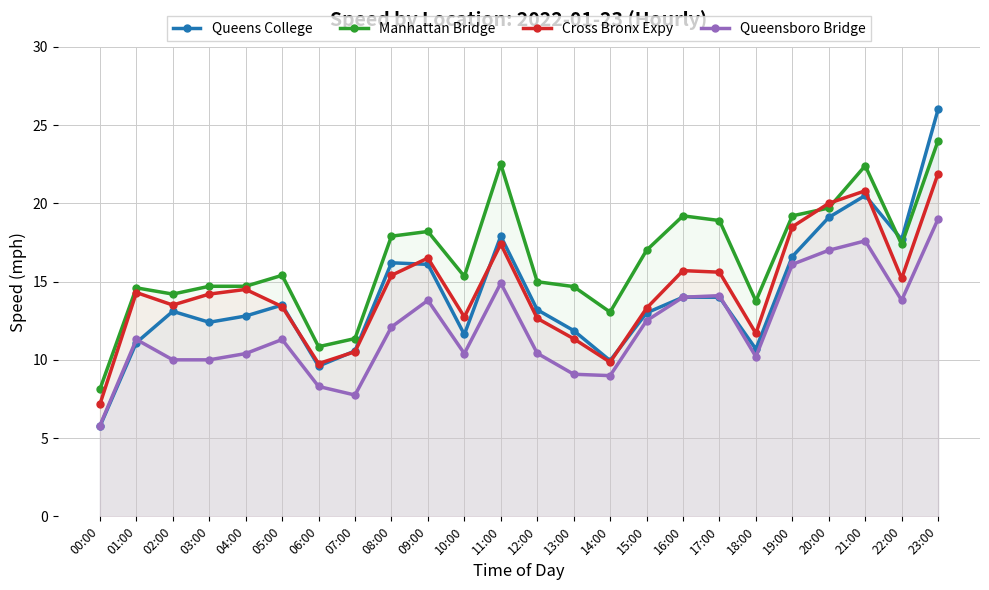

Reading right to left, list all the values displayed in this chart.

Queens College: 26.0	17.7	20.5	19.1	16.6	10.7	14.0	14.0	13.0	9.9	11.9	13.2	17.9	11.6	16.1	16.2	10.6	9.6	13.5	12.8	12.4	13.1	11.1	5.8
Manhattan Bridge: 24.0	17.4	22.4	19.7	19.2	13.8	18.9	19.2	17.0	13.1	14.7	15.0	22.5	15.3	18.2	17.9	11.4	10.8	15.4	14.7	14.7	14.2	14.6	8.1
Cross Bronx Expy: 21.9	15.2	20.8	20.0	18.5	11.7	15.6	15.7	13.3	9.8	11.3	12.7	17.4	12.7	16.5	15.4	10.5	9.8	13.4	14.5	14.2	13.5	14.3	7.2
Queensboro Bridge: 19.0	13.8	17.6	17.0	16.1	10.2	14.1	14.0	12.5	9.0	9.1	10.4	14.9	10.4	13.8	12.1	7.8	8.3	11.3	10.4	10.0	10.0	11.3	5.8